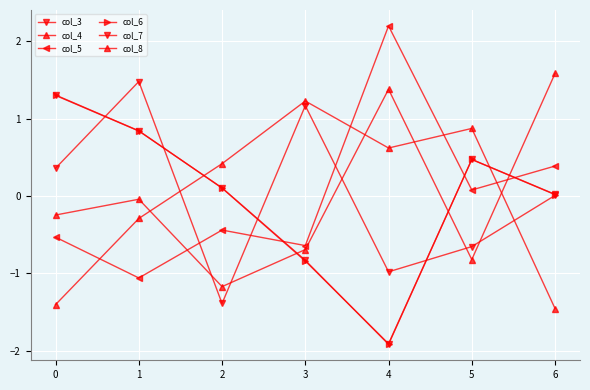

How many values in col_8 are below zero?

3